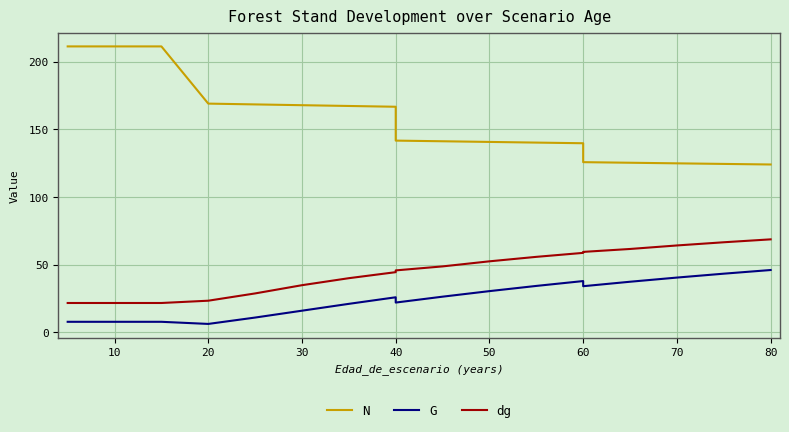

What is the difference between the G values at 80 and 13?

12.0